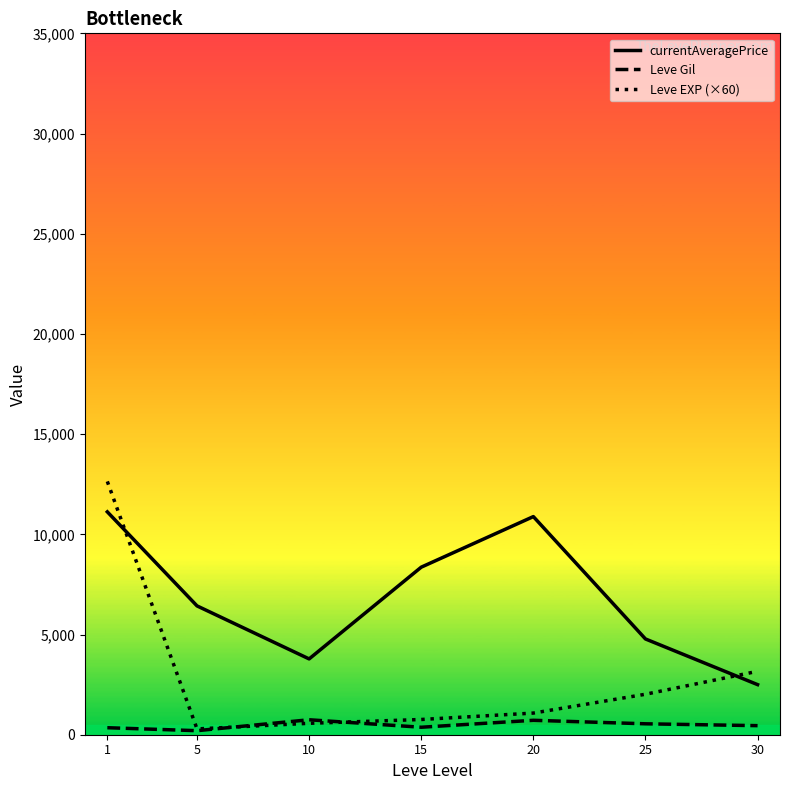

The value of Leve EXP (×60) at 25 is 743.2. True or false?

False